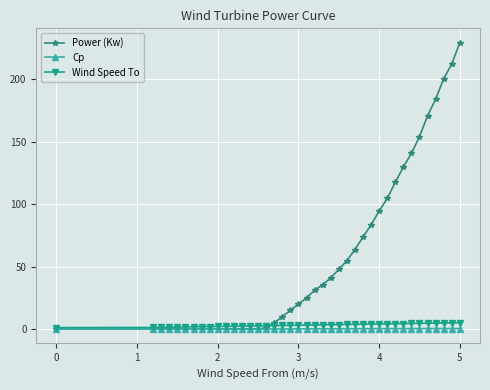

How many lines are shown in the chart?

3